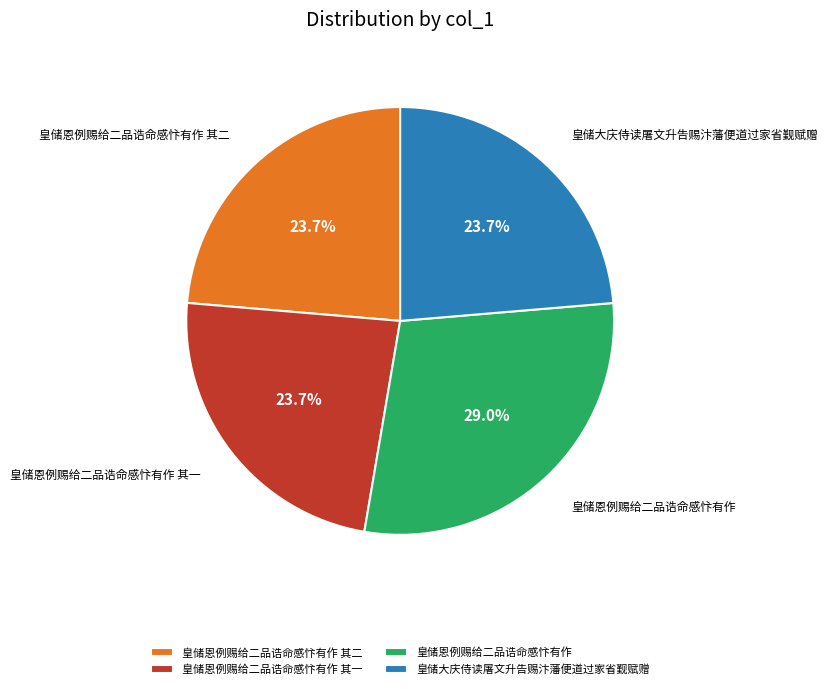

Combined, do 皇储恩例赐给二品诰命感忭有作 其二 and 皇储大庆侍读屠文升告赐汴藩便道过家省觐赋赠 account for over 50%?

No